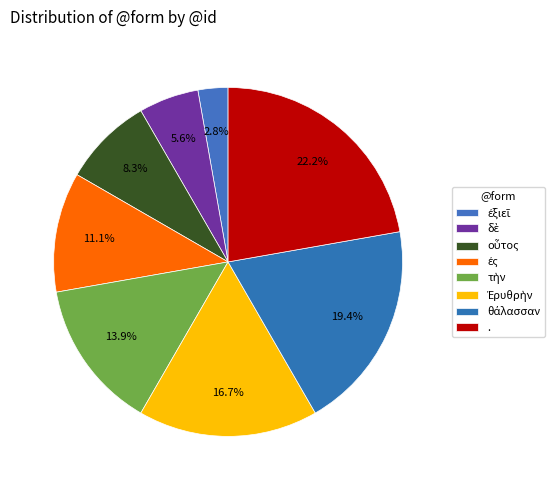

What is the largest slice in the pie chart?

.